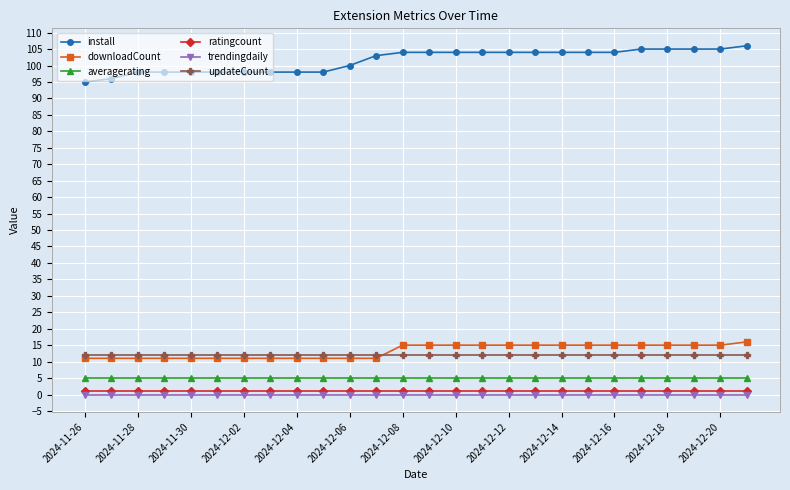

What is the value of the downloadCount point at the 9th from the left?

11